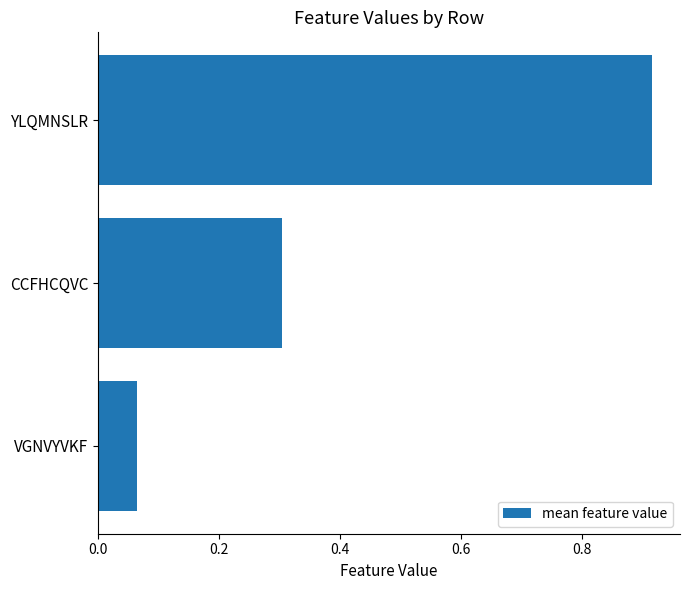

Which label corresponds to the smallest value in the chart?

VGNVYVKF